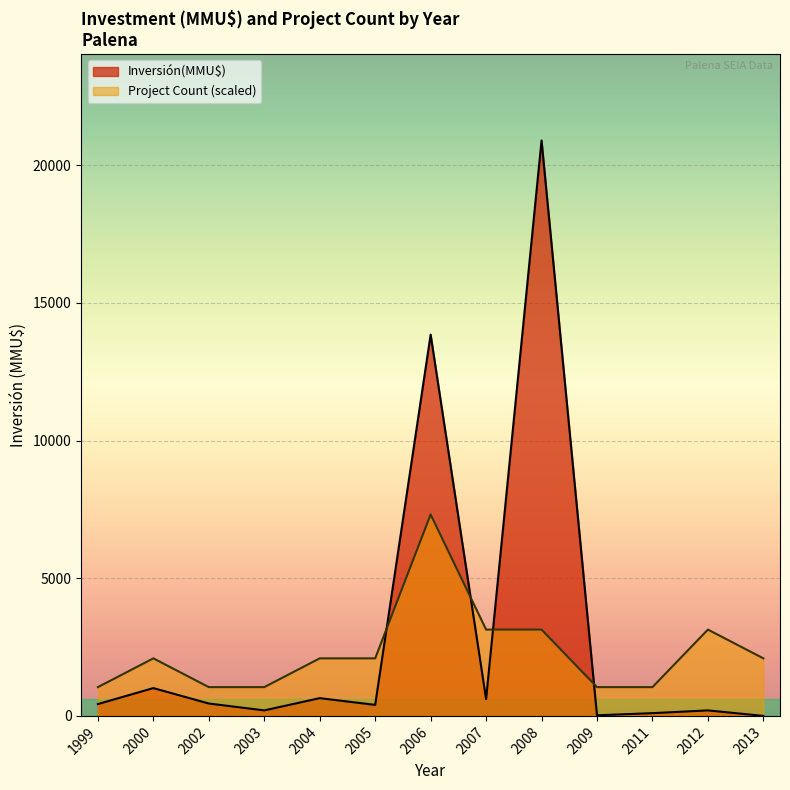

What is the difference between the maximum and minimum values in the Inversión(MMU$) series?

20905.0